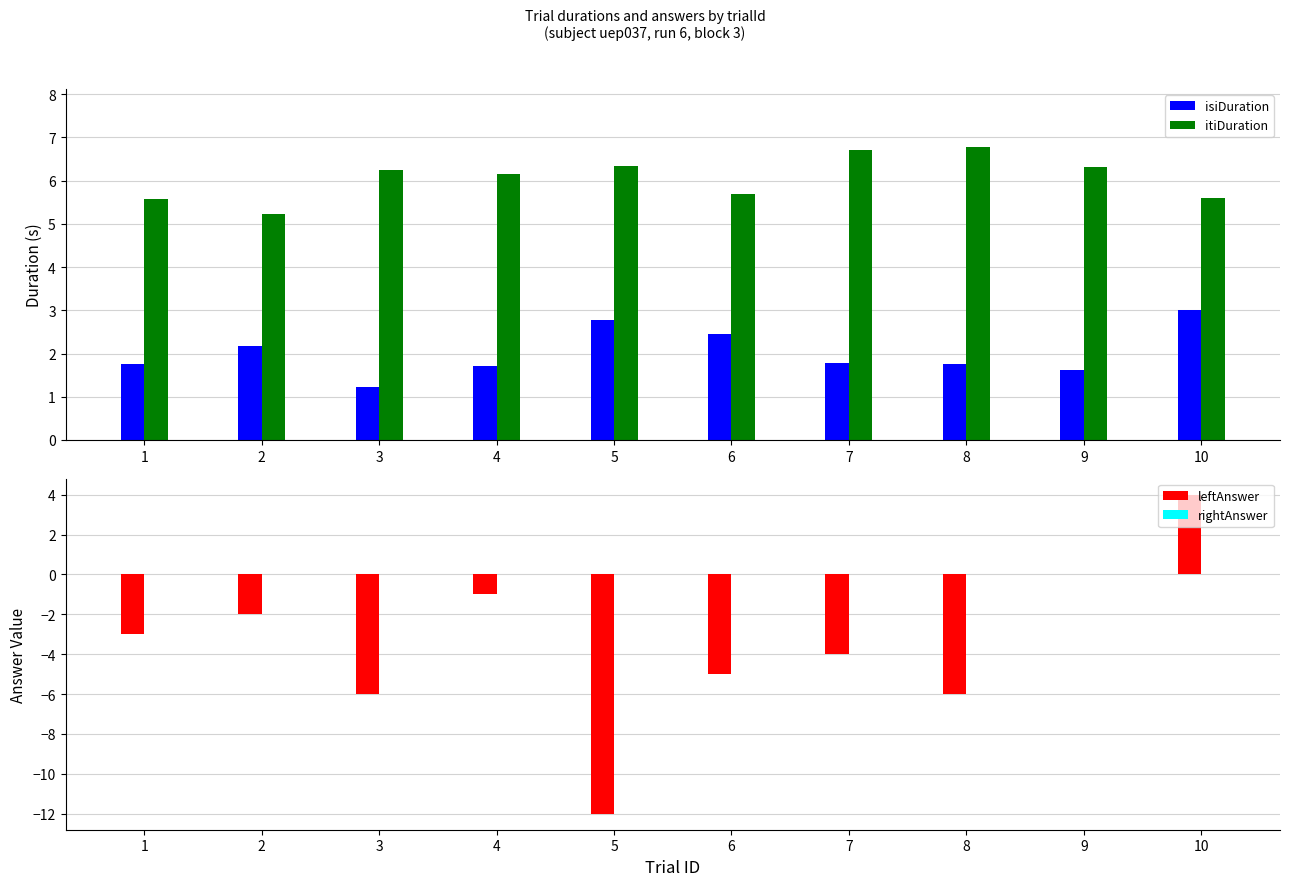

What is the minimum value for leftAnswer?

-12.0